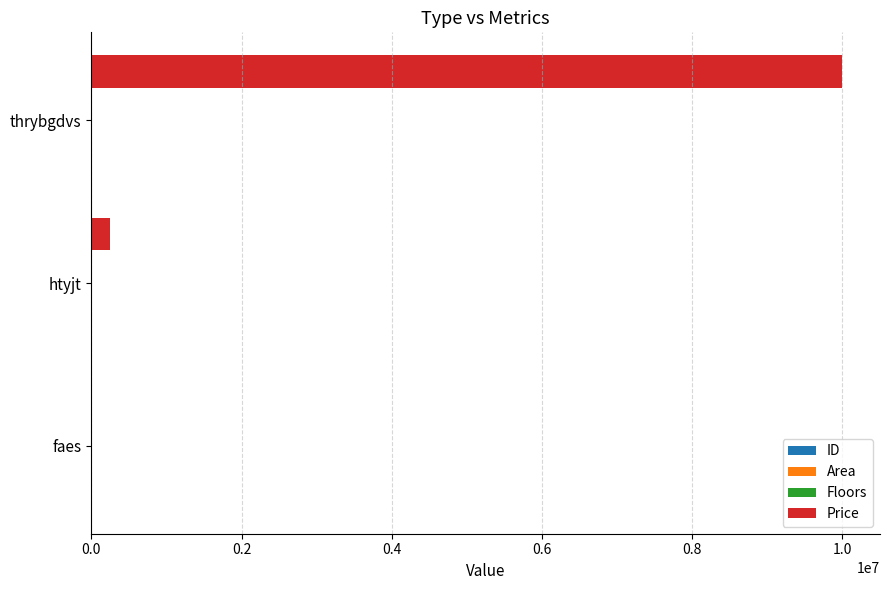

At which category does the chart reach its peak across all series?

thrybgdvs